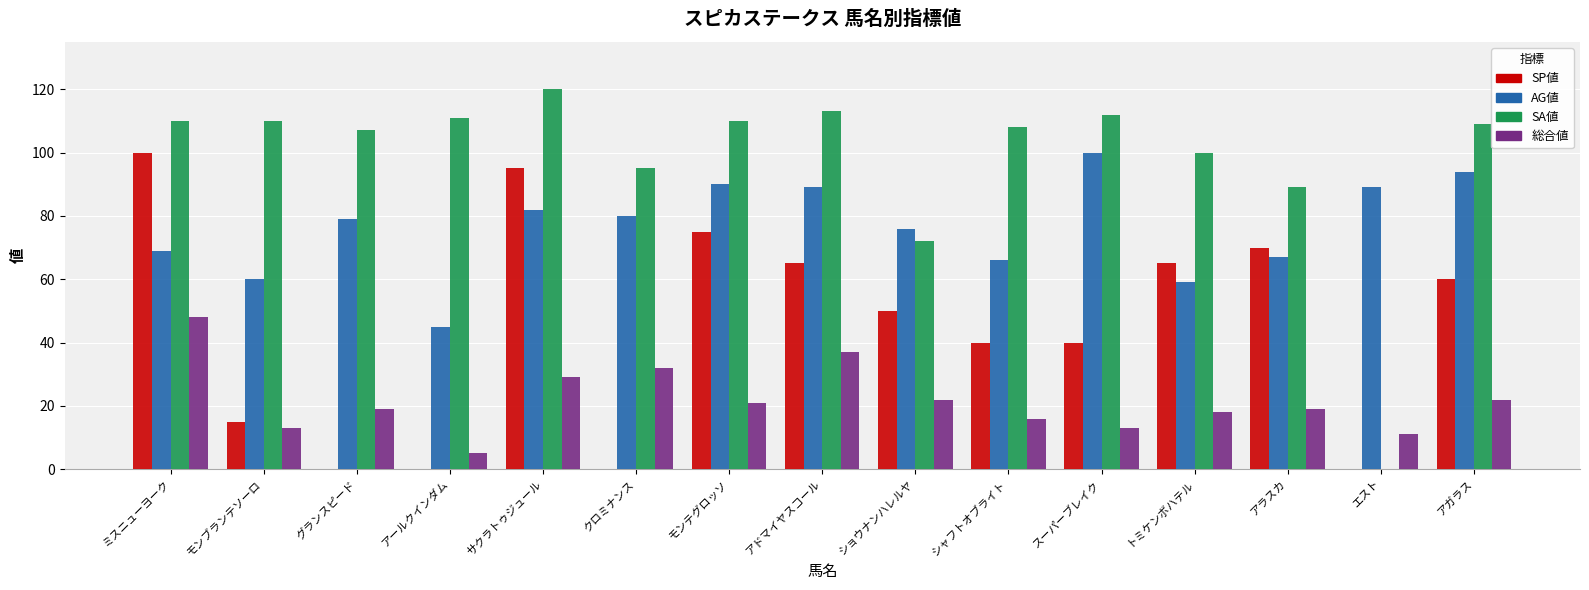

Is it true that SP値 equals 0 at アールクインダム?

True